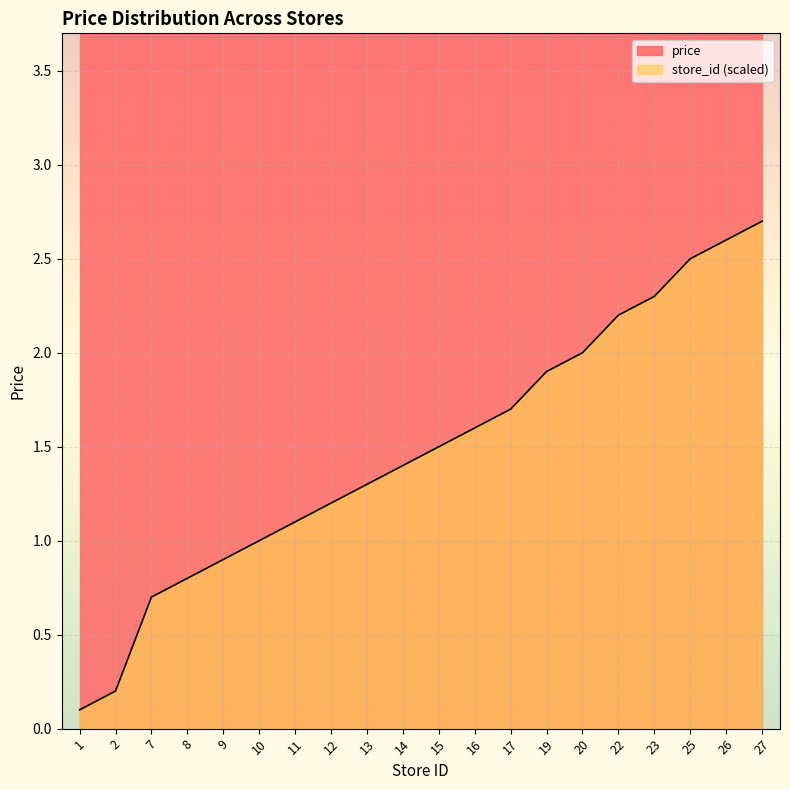

True or false: there are more than 2 points higher than both neighbors.

False